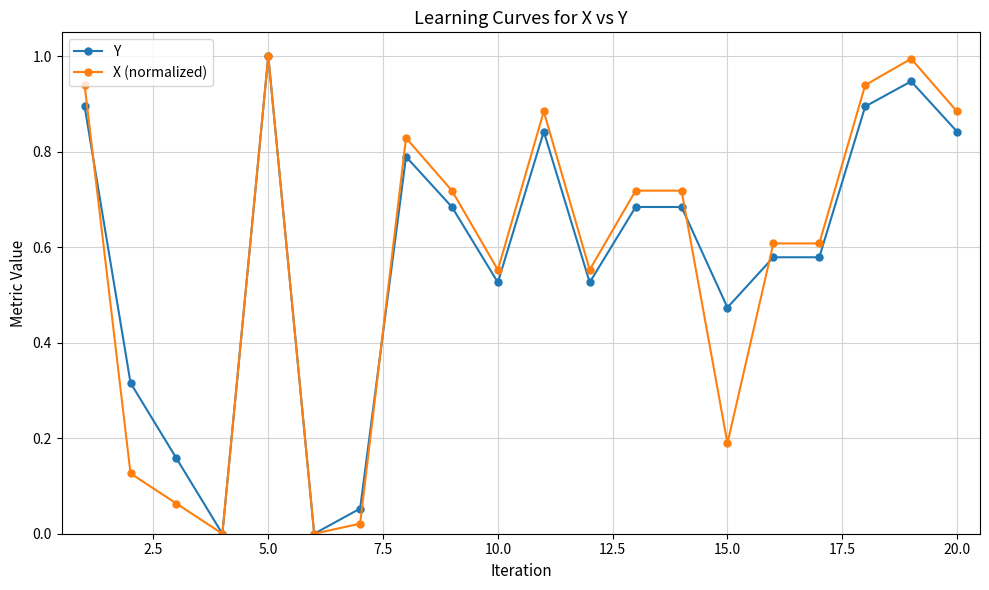

True or false: Y and X (normalized) cross at least once.

True